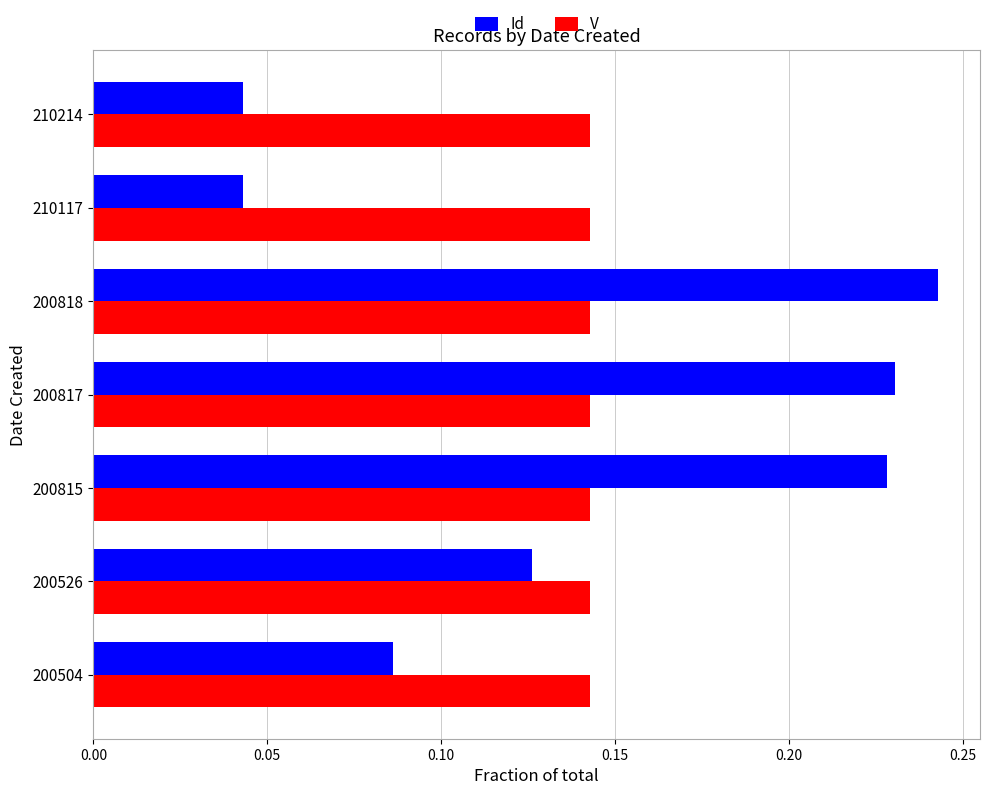

How many series are shown in this chart?

2